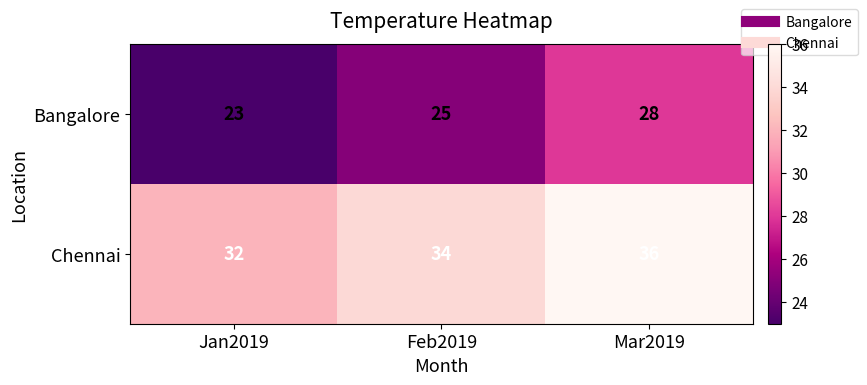

Reading right to left, transcribe all the data shown in this chart.

Bangalore: 28	25	23
Chennai: 36	34	32